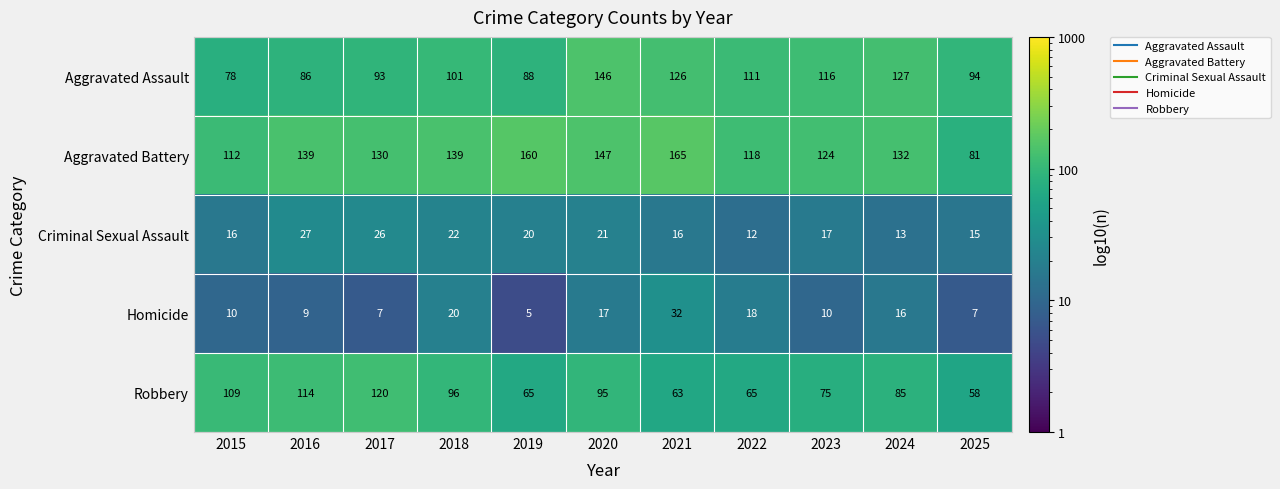

Which series has the widest spread of values?

Aggravated Battery